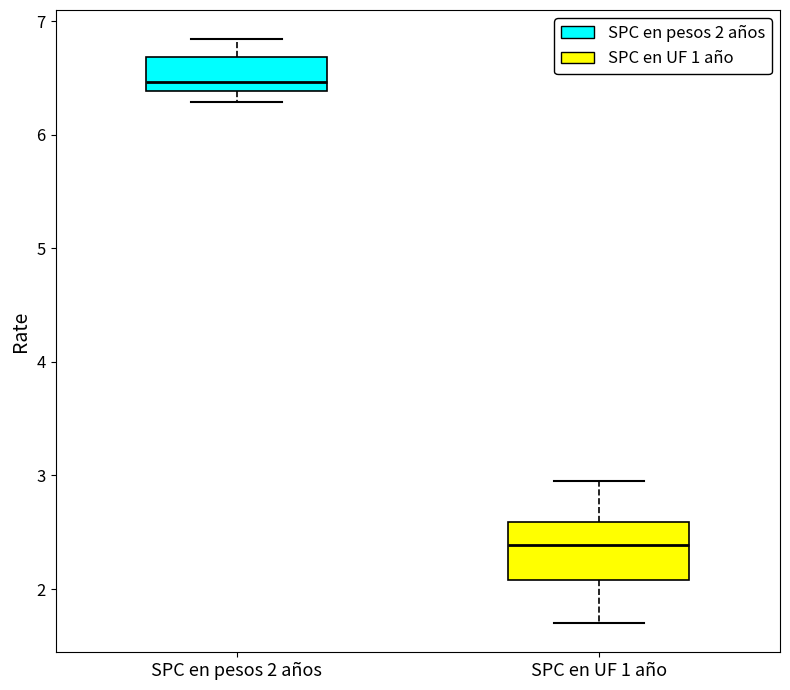

Which box's median line is the lowest?

SPC en UF 1 año